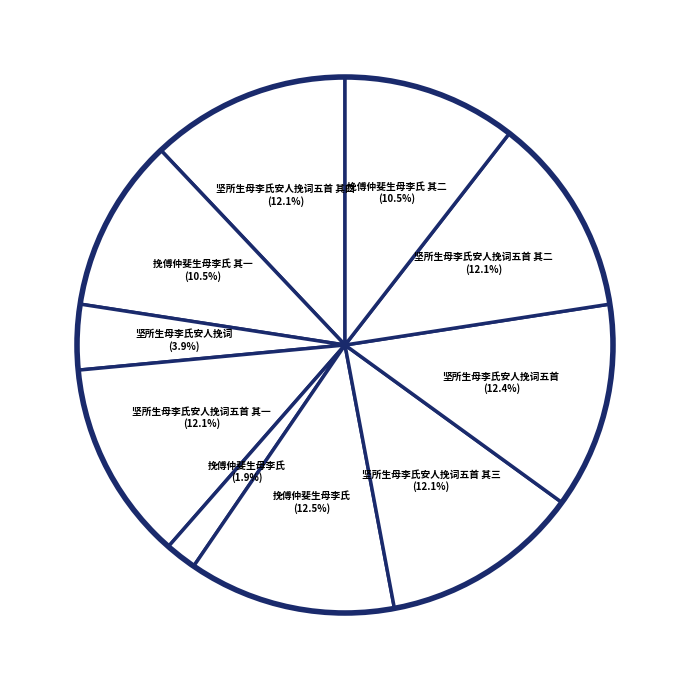

Between 坚所生母李氏安人挽词五首 其一 (12.1%) and 挽傅仲斐生母李氏 其二 (10.5%), which is larger?

坚所生母李氏安人挽词五首 其一 (12.1%)